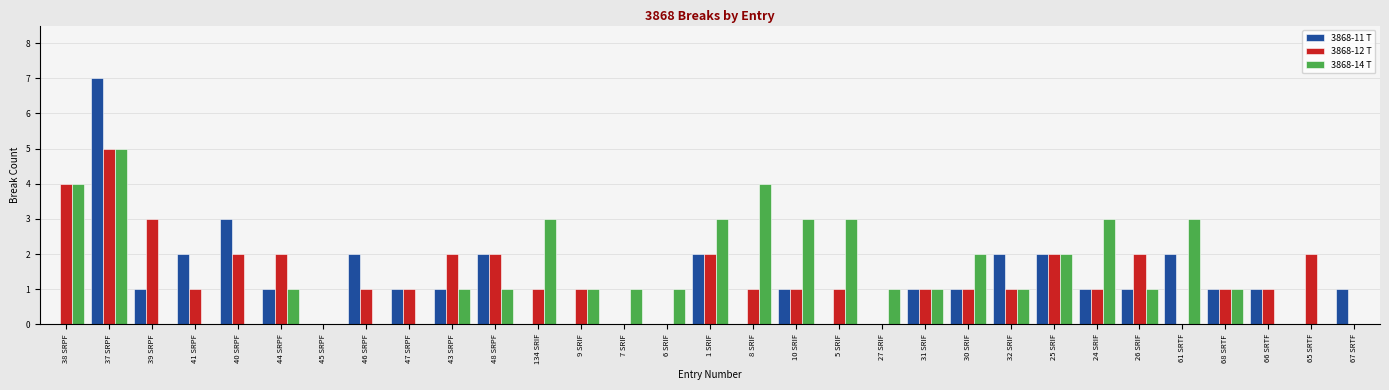

Reading left to right, extract all data points from this chart.

3868-11 T: 0	7	1	2	3	1	0	2	1	1	2	0	0	0	0	2	0	1	0	0	1	1	2	2	1	1	2	1	1	0	1
3868-12 T: 4	5	3	1	2	2	0	1	1	2	2	1	1	0	0	2	1	1	1	0	1	1	1	2	1	2	0	1	1	2	0
3868-14 T: 4	5	0	0	0	1	0	0	0	1	1	3	1	1	1	3	4	3	3	1	1	2	1	2	3	1	3	1	0	0	0